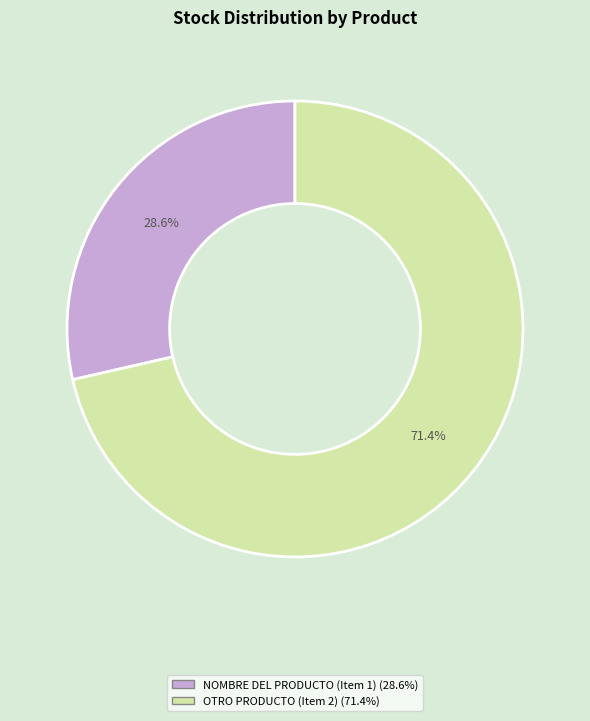

Is it true that NOMBRE DEL PRODUCTO (Item 1) is 29% of the pie?

True